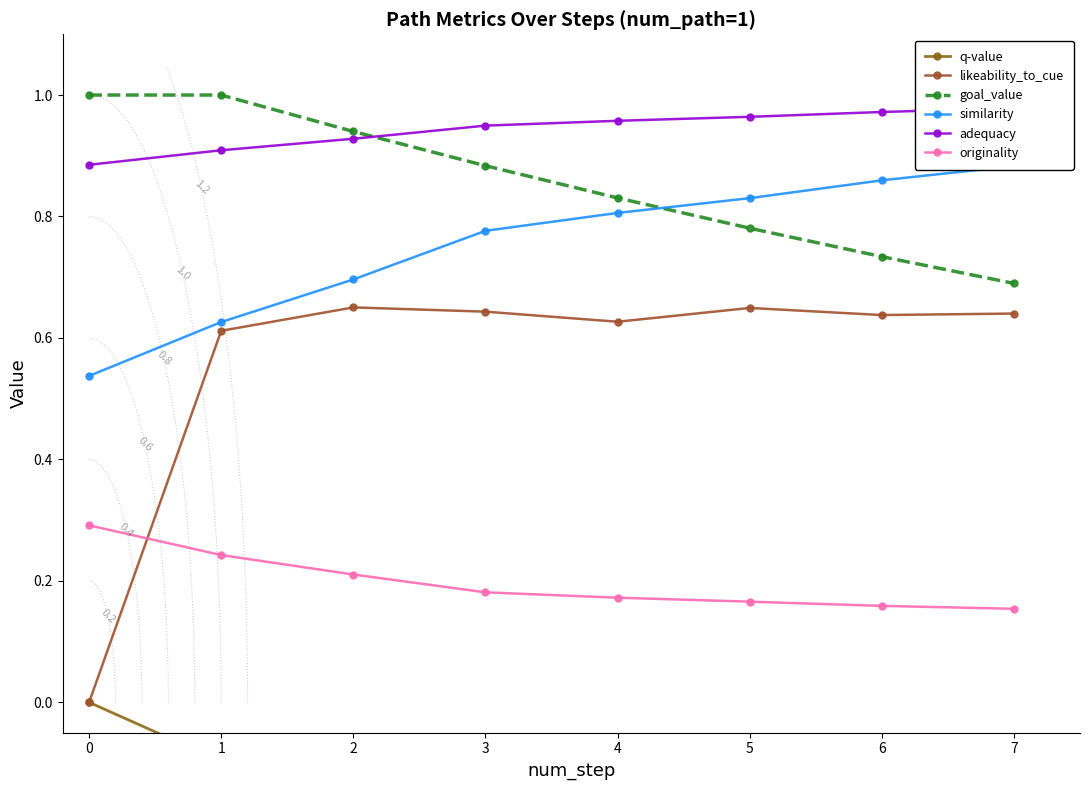

True or false: q-value and likeability_to_cue intersect in this chart.

False